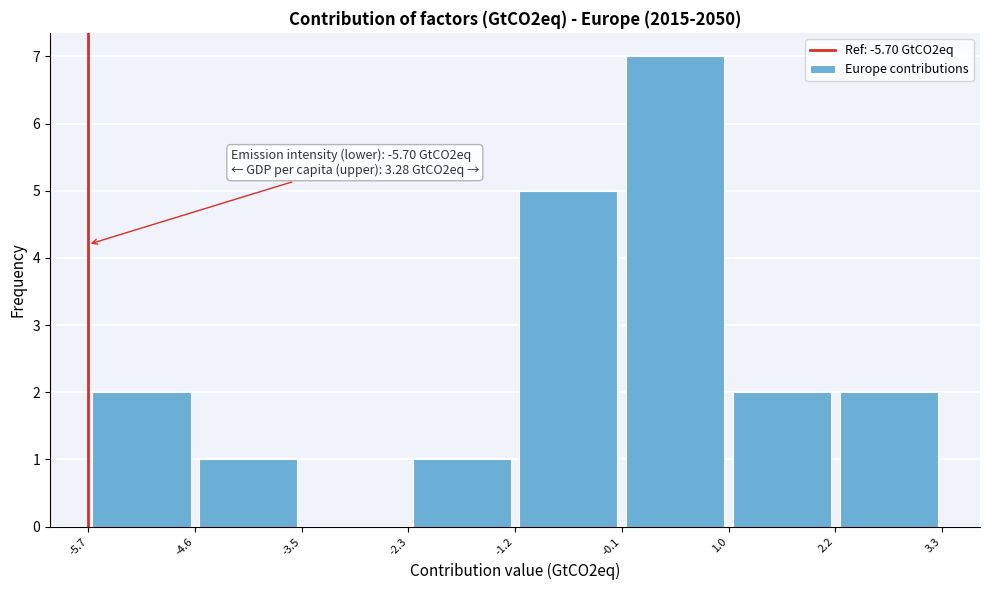

Over which range of the x-axis is the bar tallest?

-0.1 to 1.0